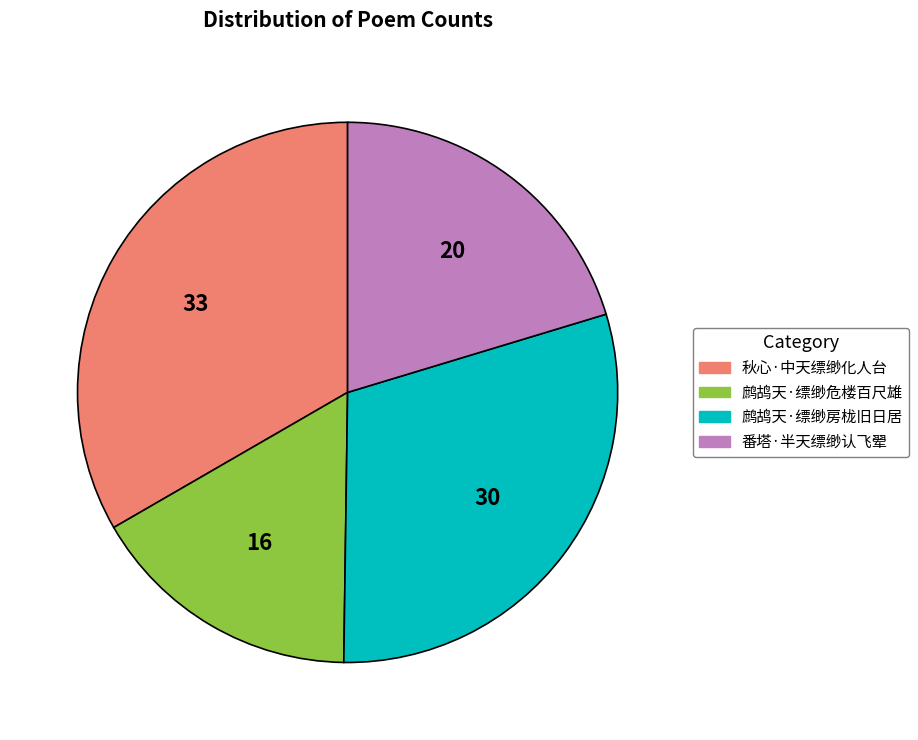

Count the number of slices in the pie.

4